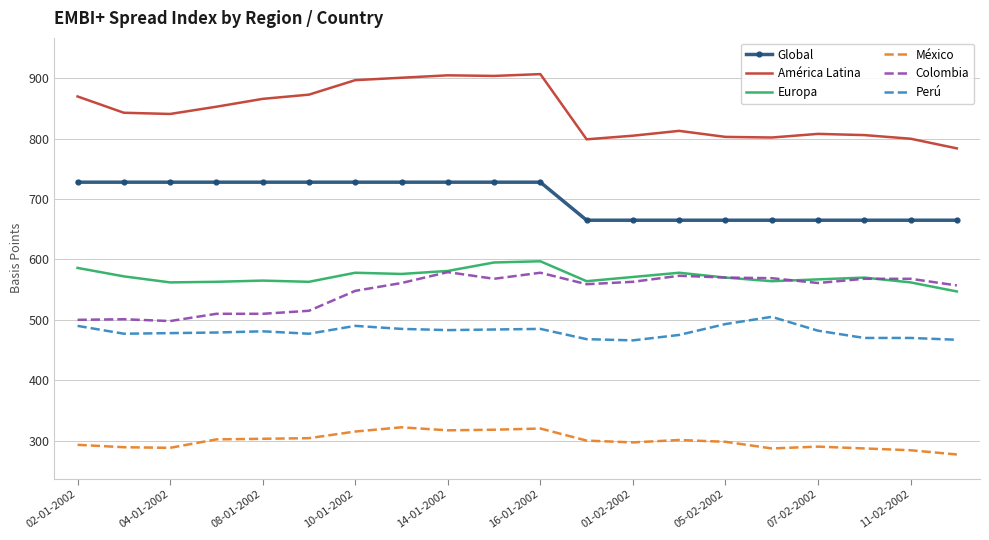

Rank the series by their maximum value, from highest to lowest.

América Latina, Global, Europa, Colombia, Perú, México